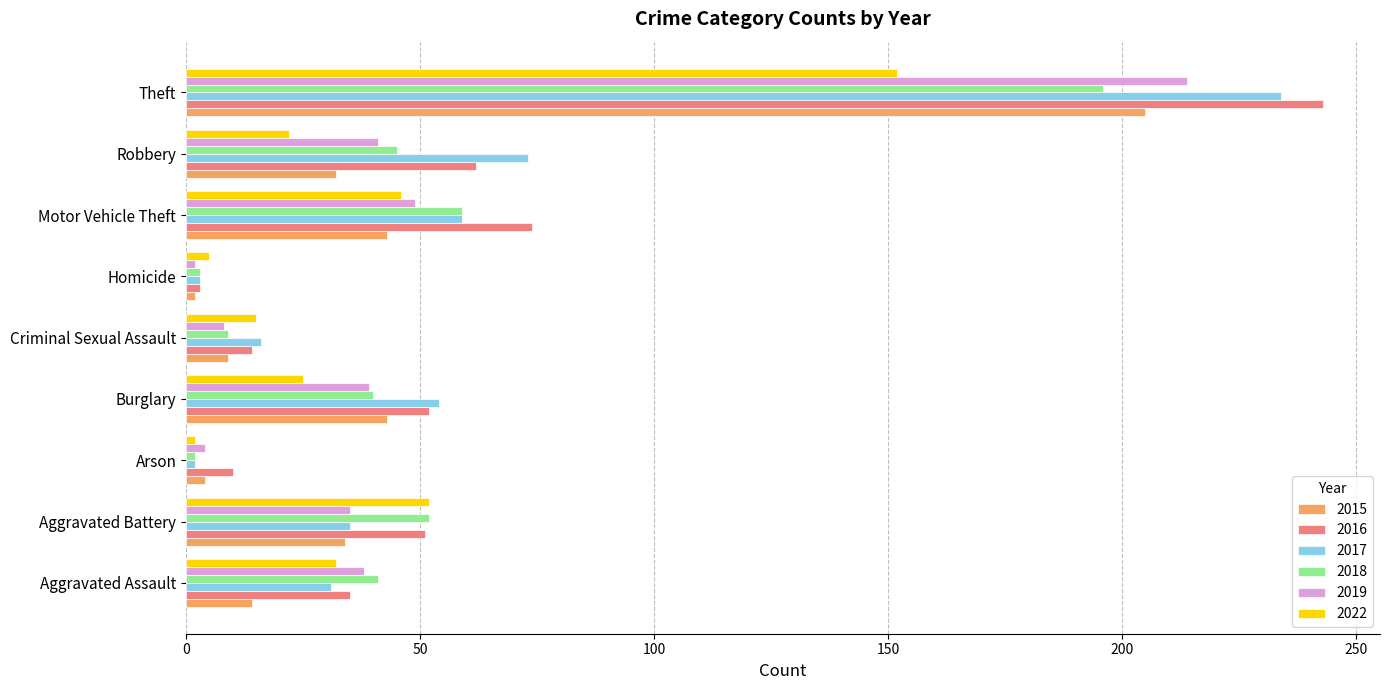

Which series changed the most between Burglary and Robbery?

2017